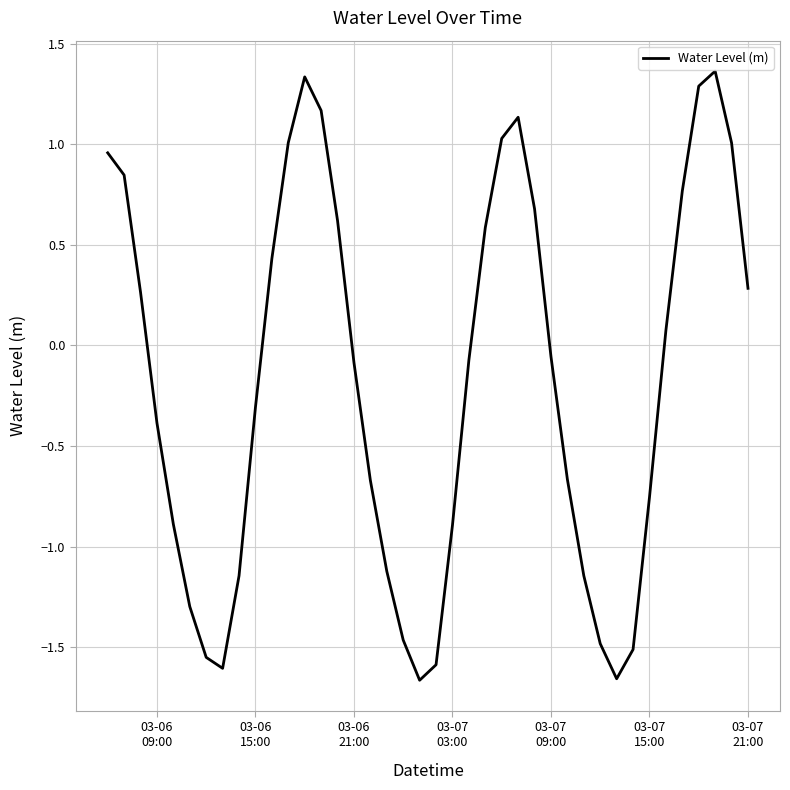

What is the difference between the maximum and minimum values?

3.0